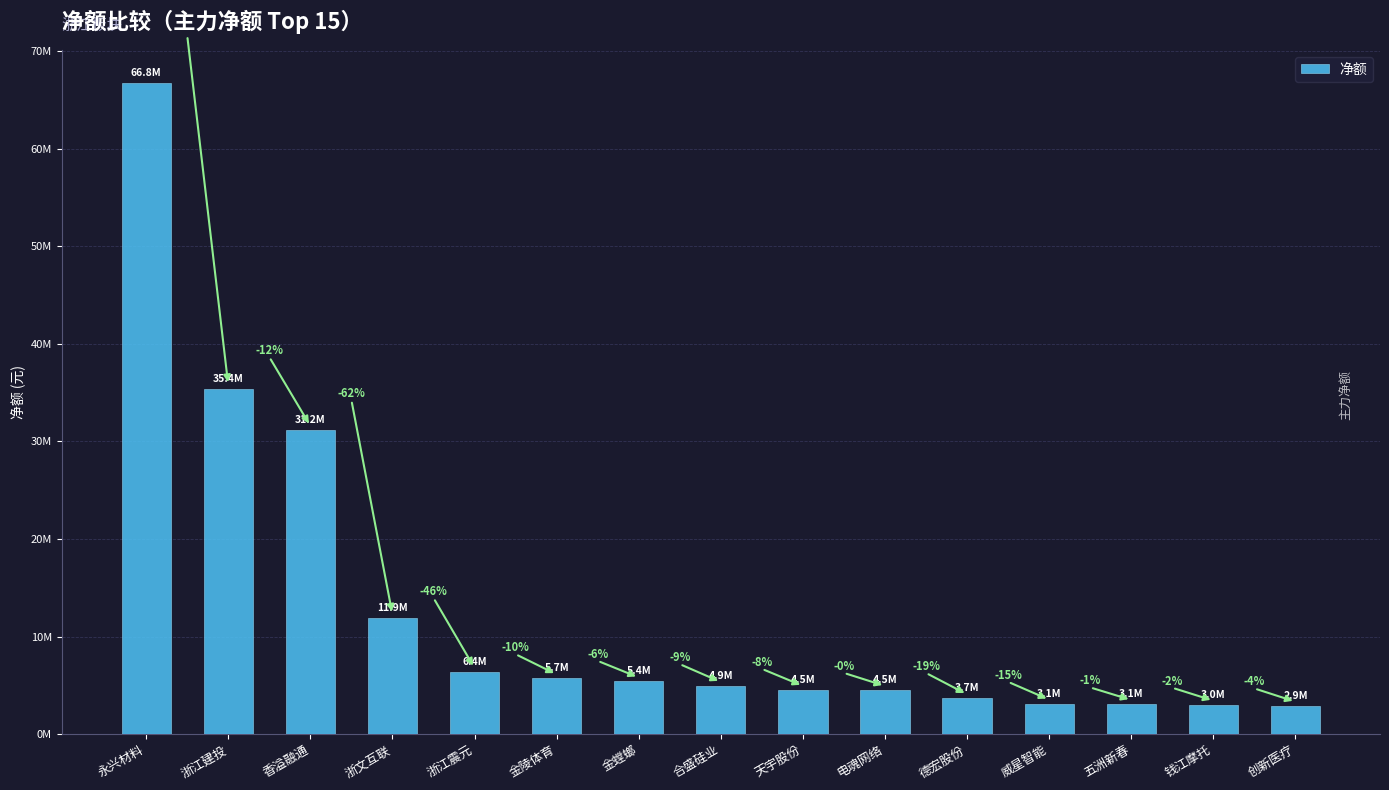

Are the bars horizontal?

No